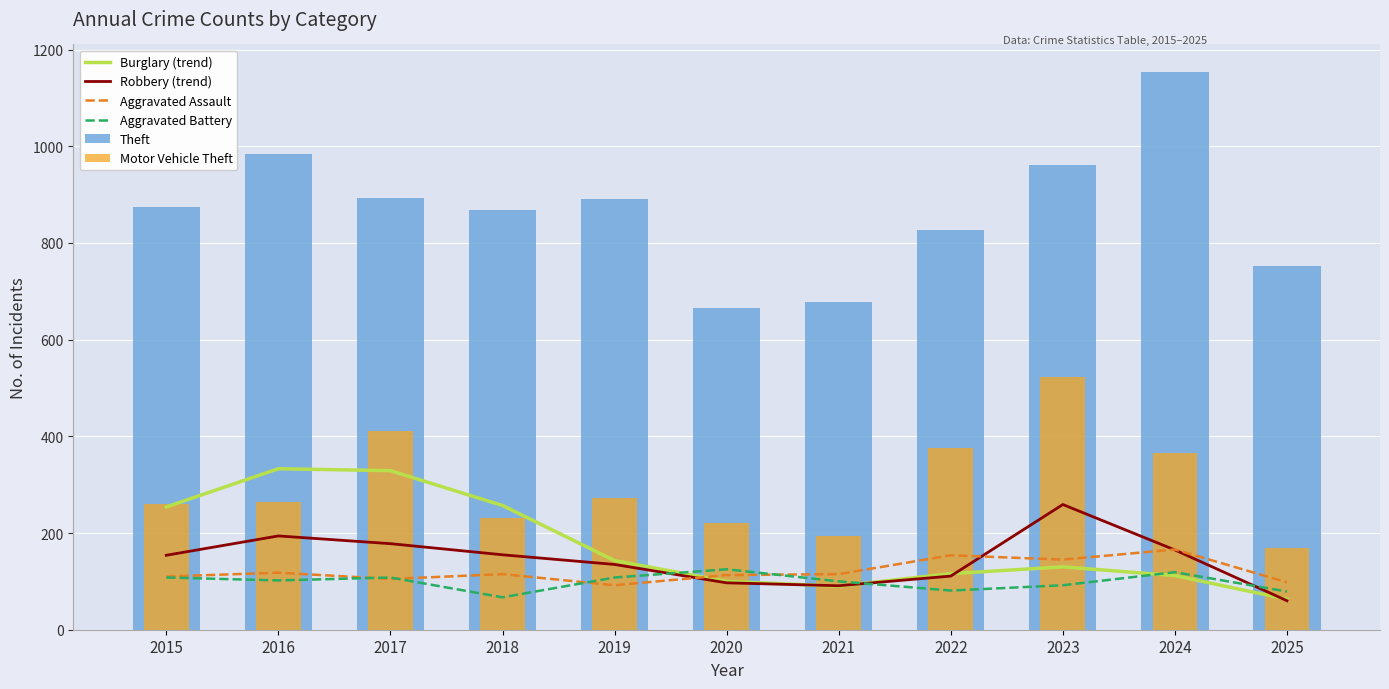

What is the value of the Burglary (trend) bar at the 1st from the left?

254